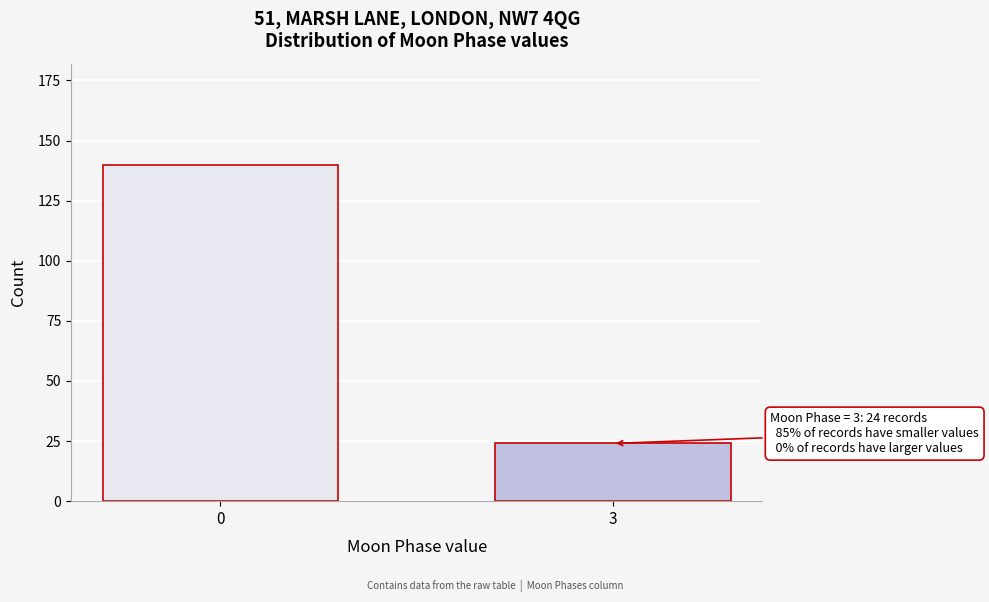

Reading left to right, extract all data points from this chart.

140	24